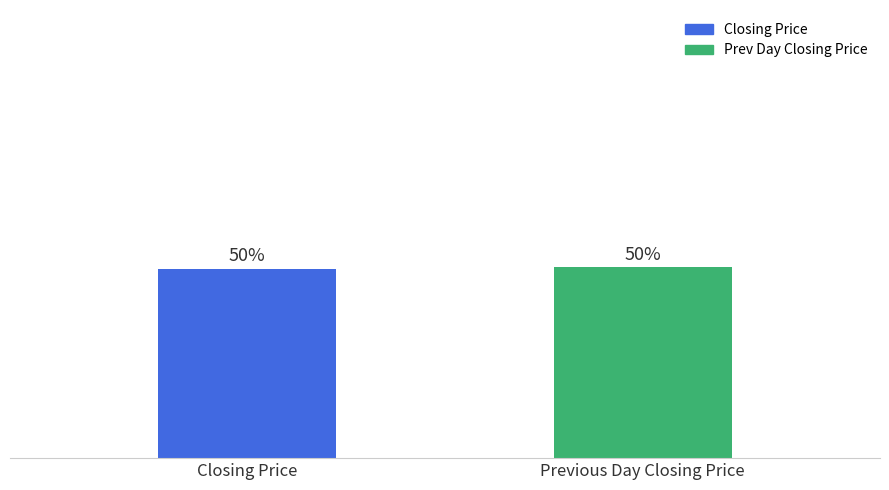

Reading left to right, what are all the values shown in this chart?

Closing Price=395.6	Previous Day Closing Price=399.2